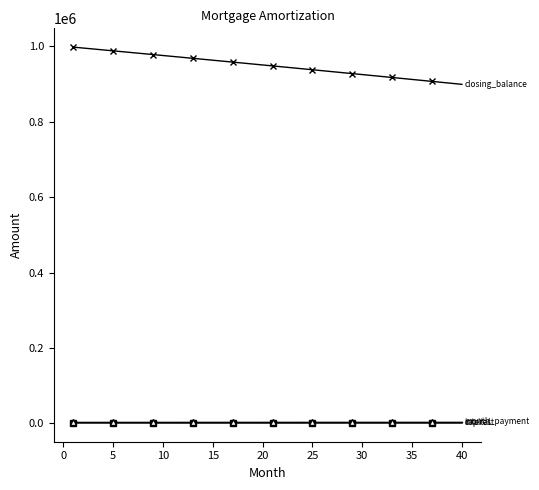

What is the greatest value displayed?

997553.7